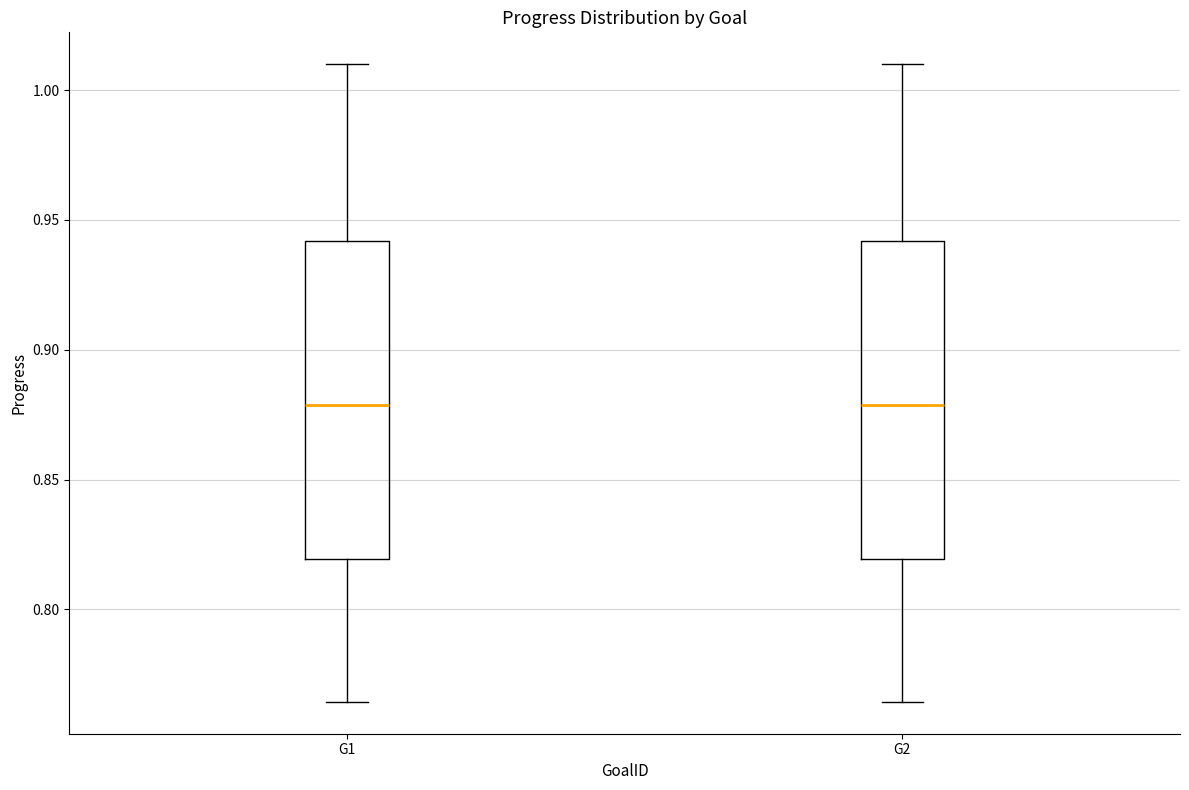

Reading left to right, transcribe this box plot: for each box, give where its median line is, the range the box spans, and where its two whiskers end, as read against the y-axis. The values are not printed on the chart, so give them approximately, as read against the axis.

G1: median 0.880, box 0.820 to 0.940, whiskers 0.765 to 1.010
G2: median 0.880, box 0.820 to 0.940, whiskers 0.765 to 1.010